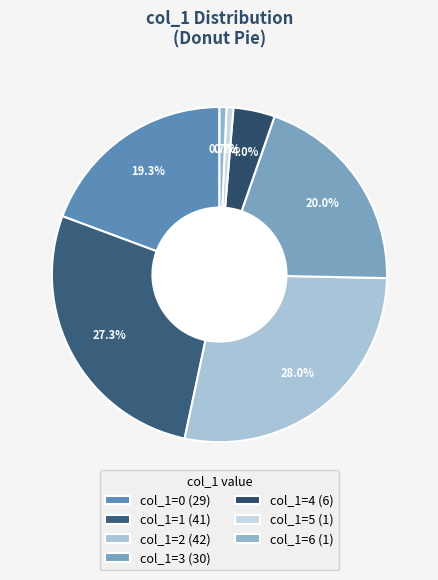

How many slices are in this pie chart?

7